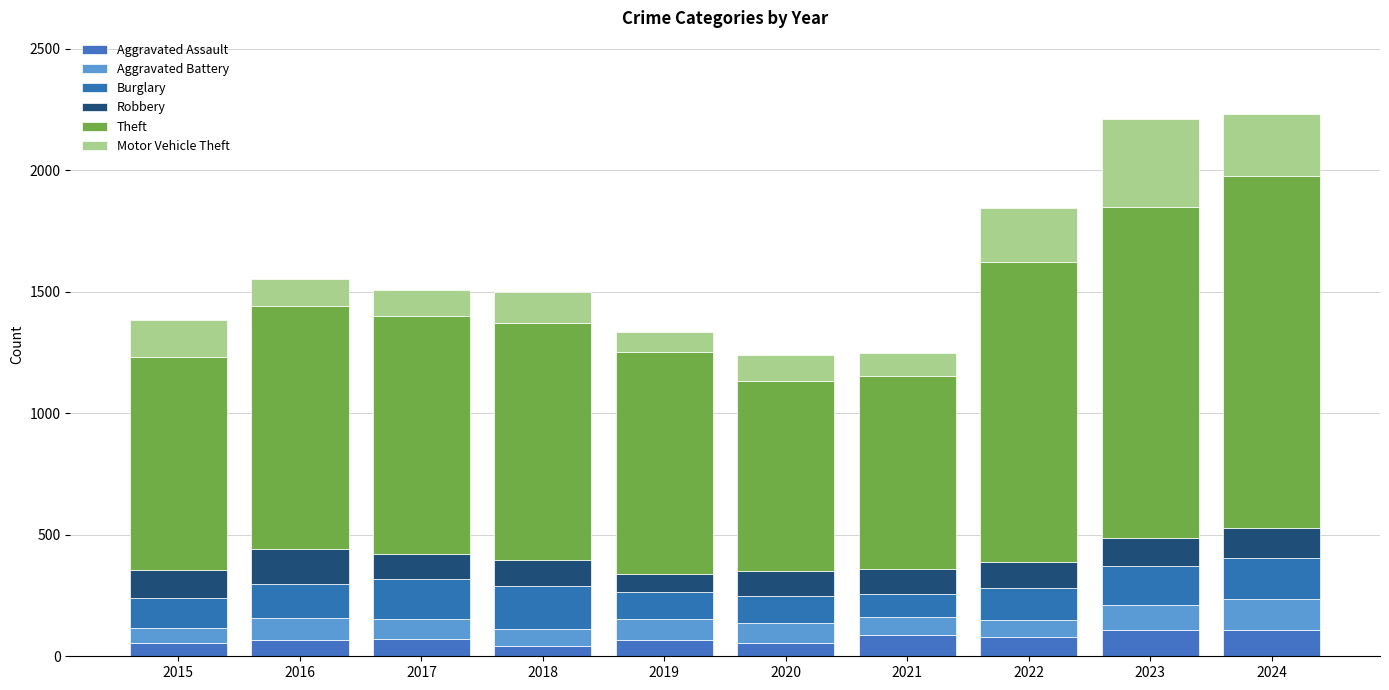

How many bars are there in total?

10